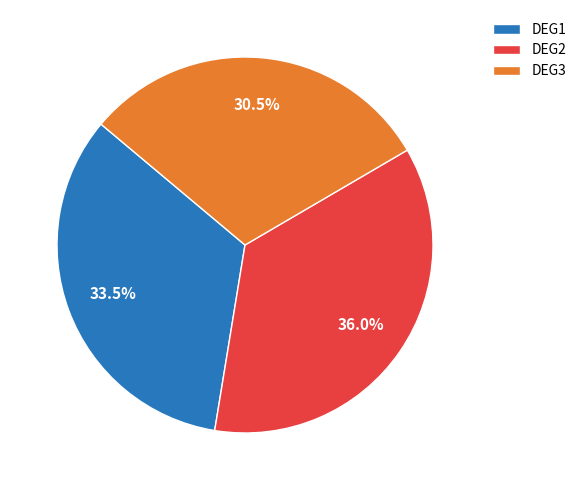

Which slice is the largest?

DEG2